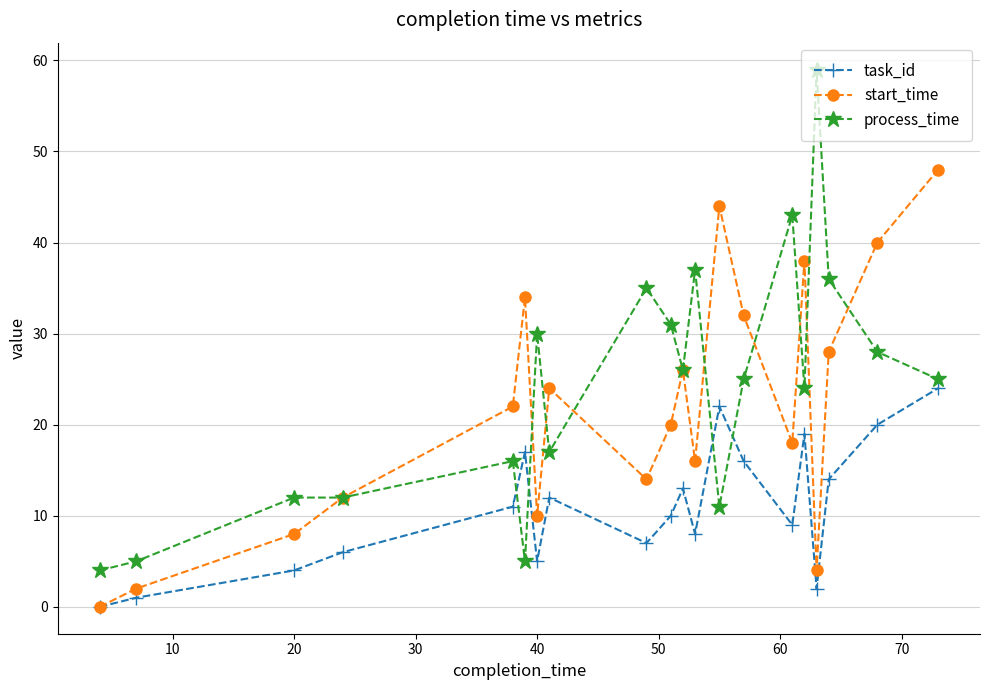

True or false: task_id has more than 1 interior local peaks.

True